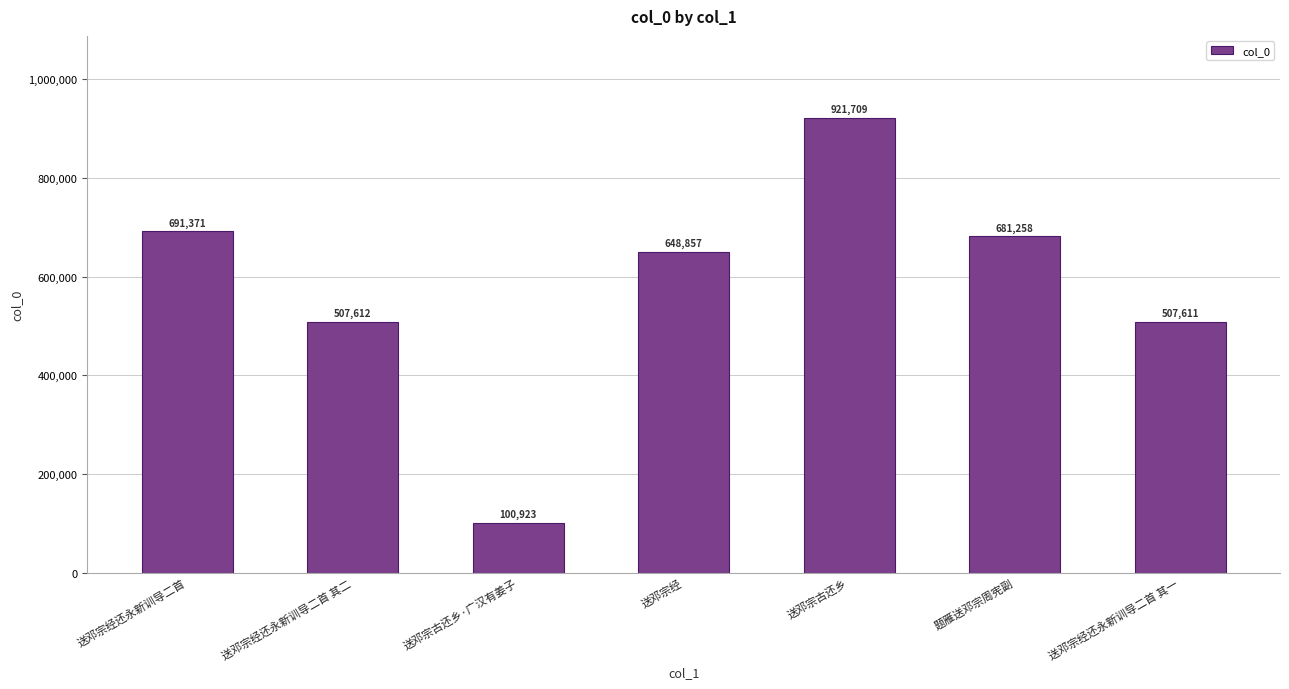

How many bars are there in total?

7